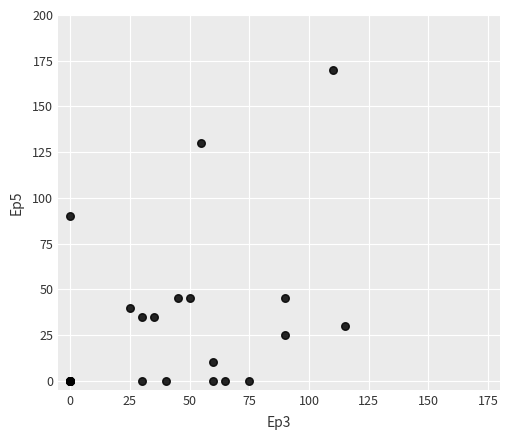

What Y value in the scatter plot is closest to 85?

90